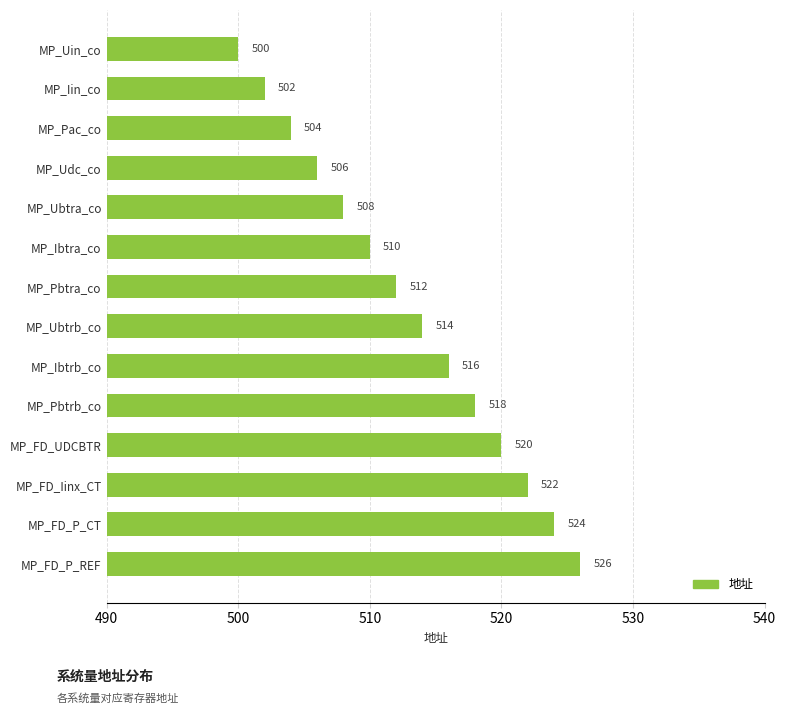

Is it true that the value at MP_Pbtrb_co is 518?

True